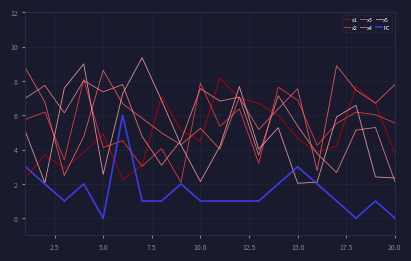

What are all the series names shown in the legend?

x1, x2, x3, x4, x5, FC